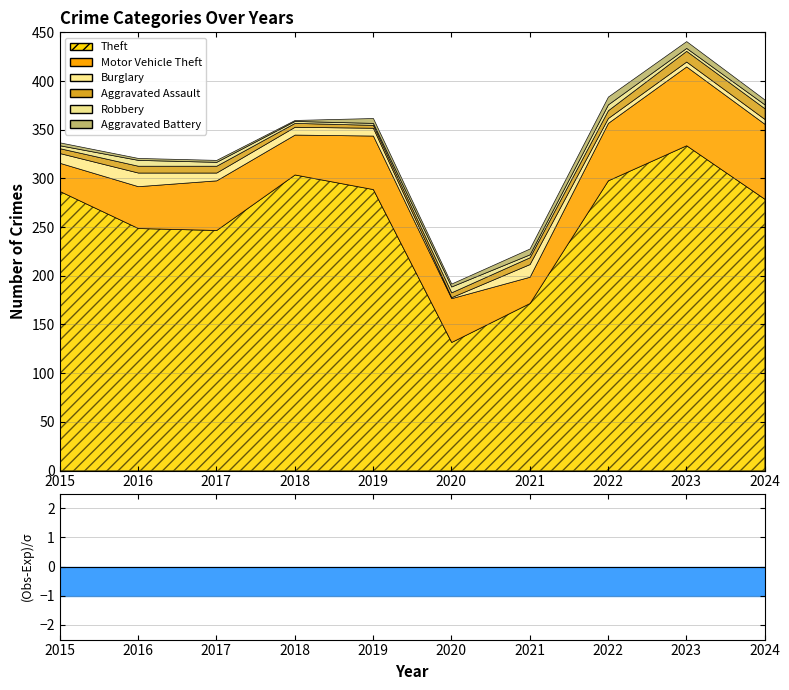

List the series in order of their peak value, highest first.

Theft, Motor Vehicle Theft, Burglary, Aggravated Assault, Aggravated Battery, Robbery